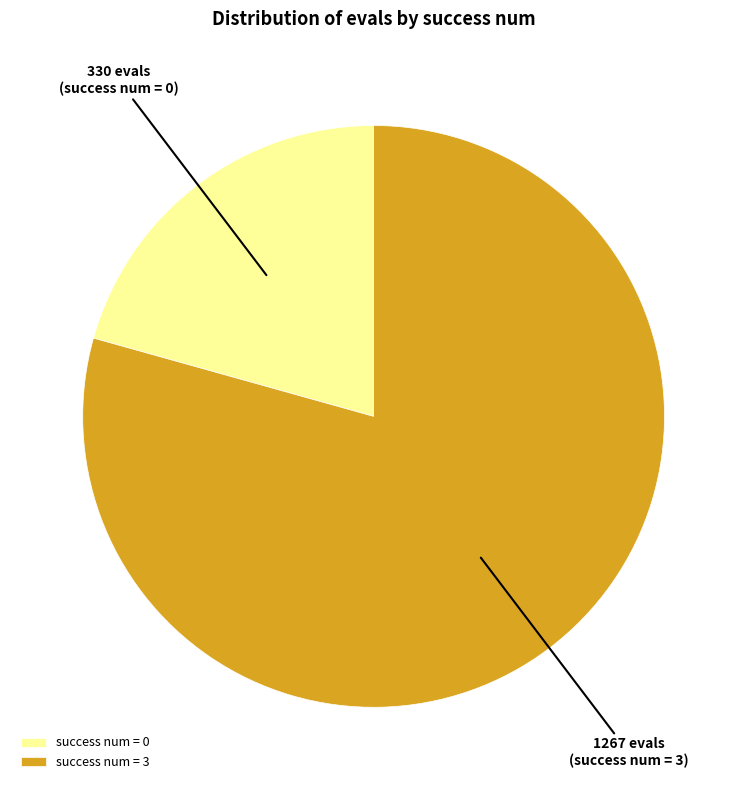

How many slices are in this pie chart?

2